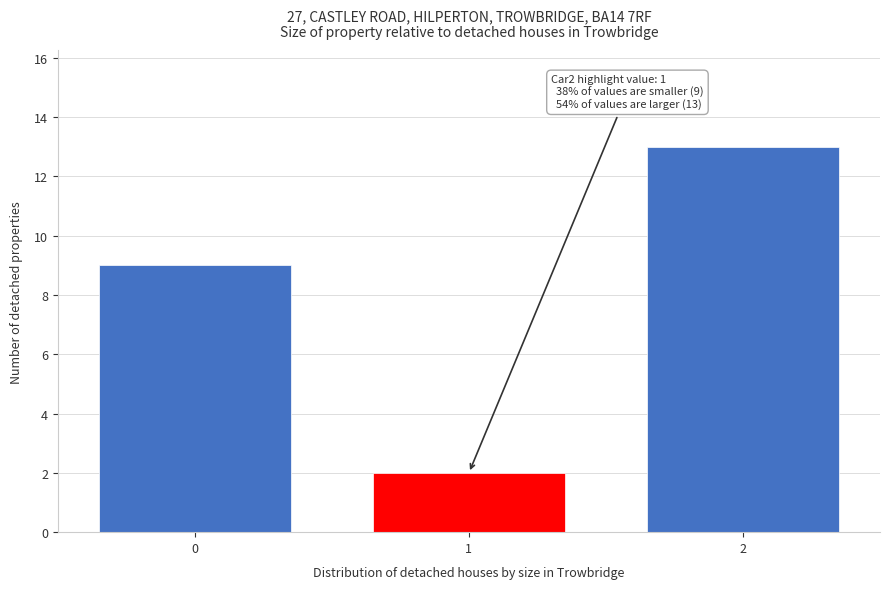

Reading right to left, extract all data points from this chart.

13	2	9